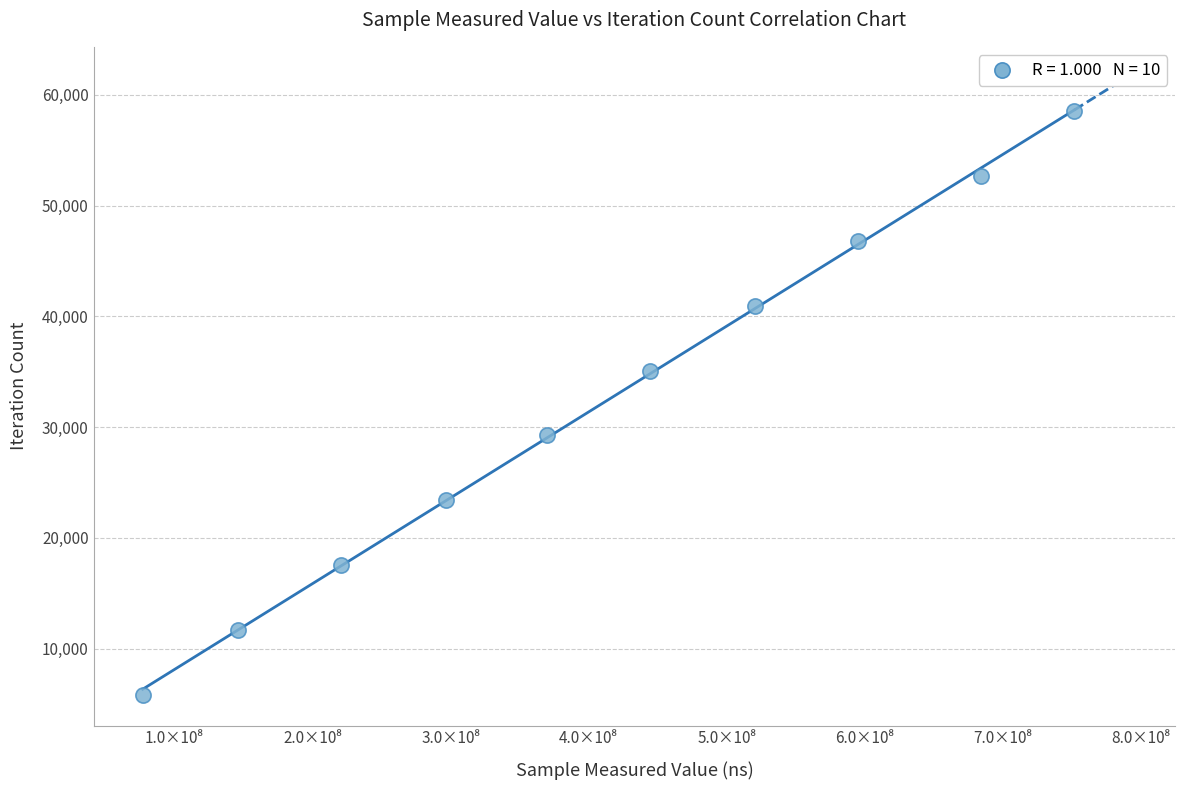

What is the average Y value?

32186